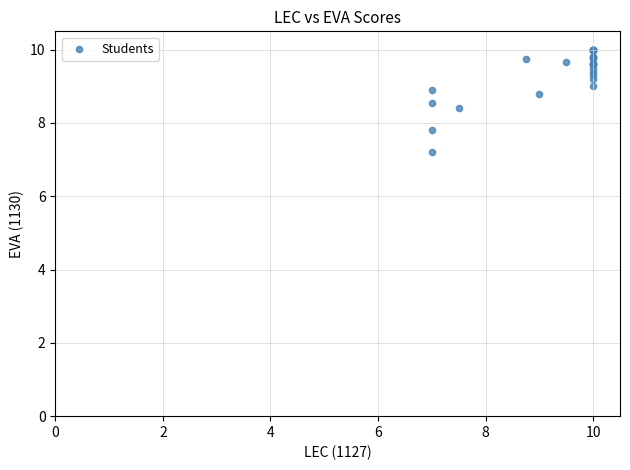

What Y value in the scatter plot is closest to 8?

7.8